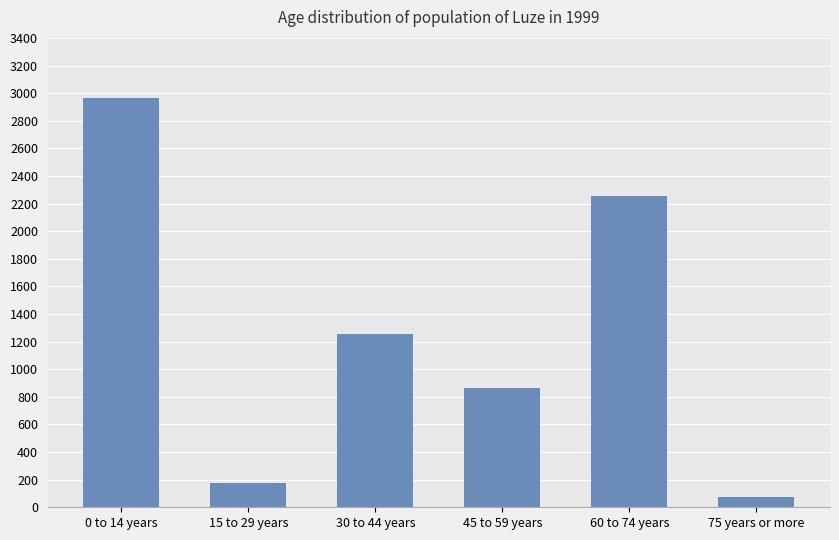

Where is the data nearest to the value 1519?

30 to 44 years